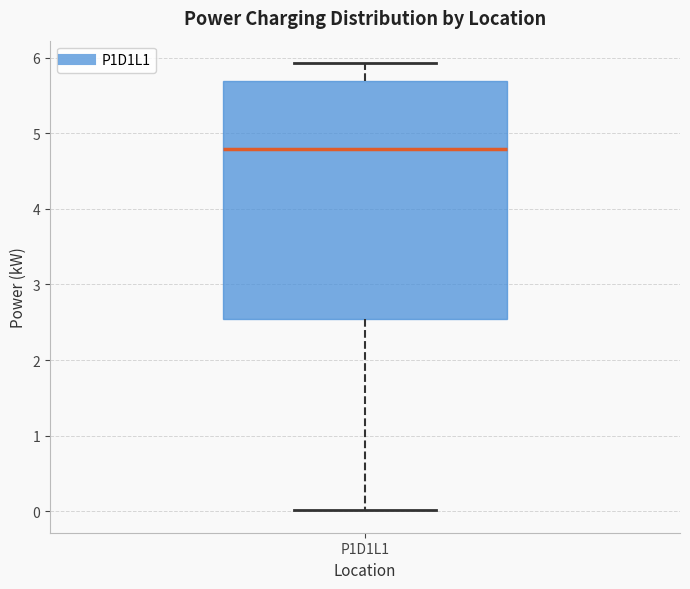

Transcribe this box plot: give where the median line is, the range the box spans, and where the two whiskers end, as read against the y-axis. The values are not printed on the chart, so give them approximately, as read against the axis.

median 4.8, box 2.5 to 5.7, whiskers 0.0 to 5.9